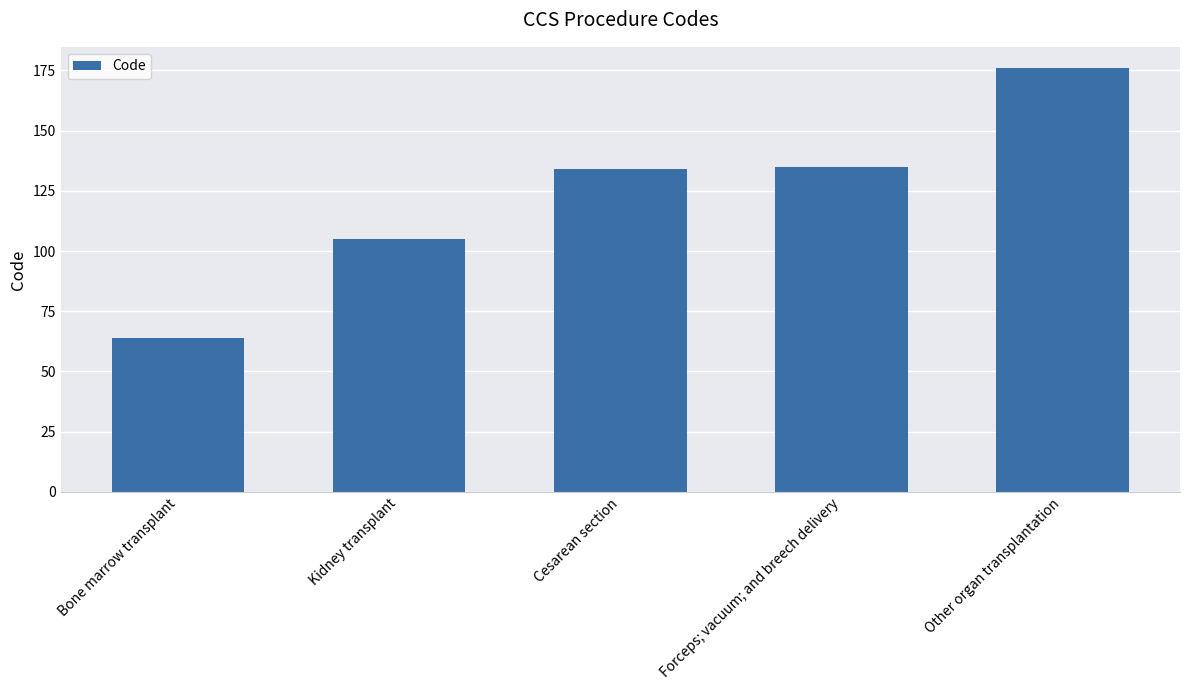

How many values are below 134?

2